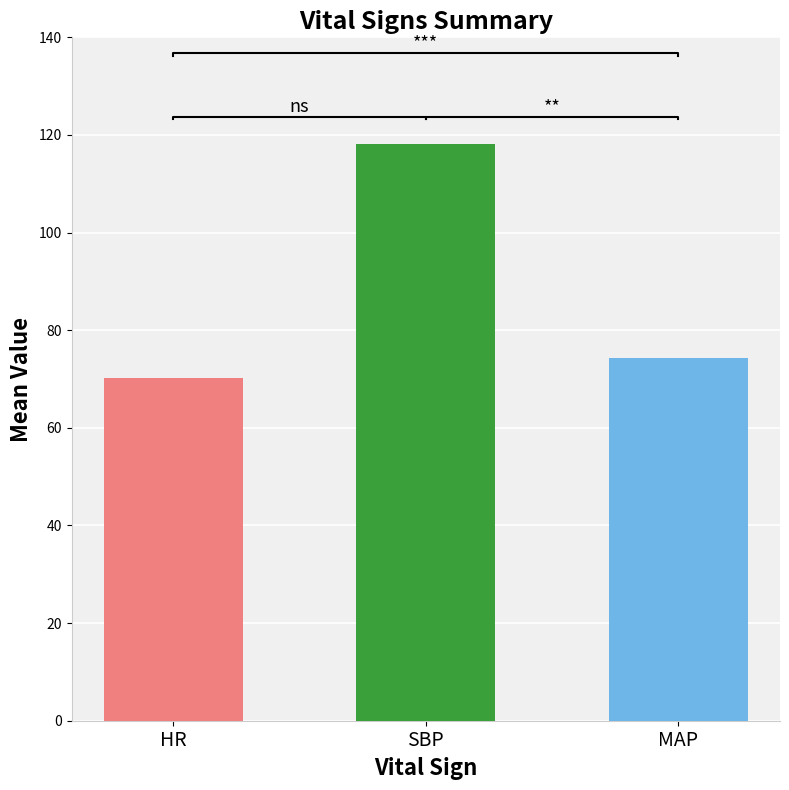

Which series has the largest total across all categories?

SBP